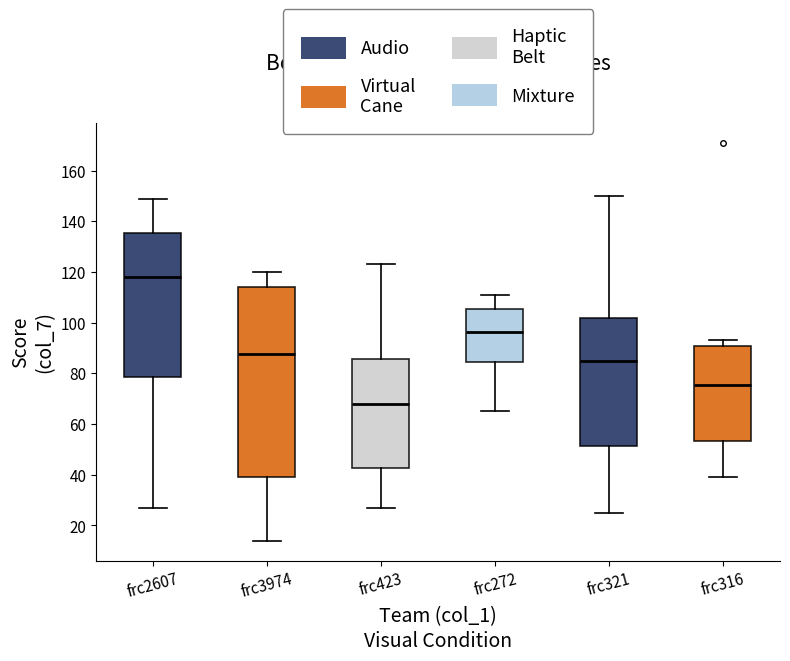

Which box has the lowest median line?

frc423